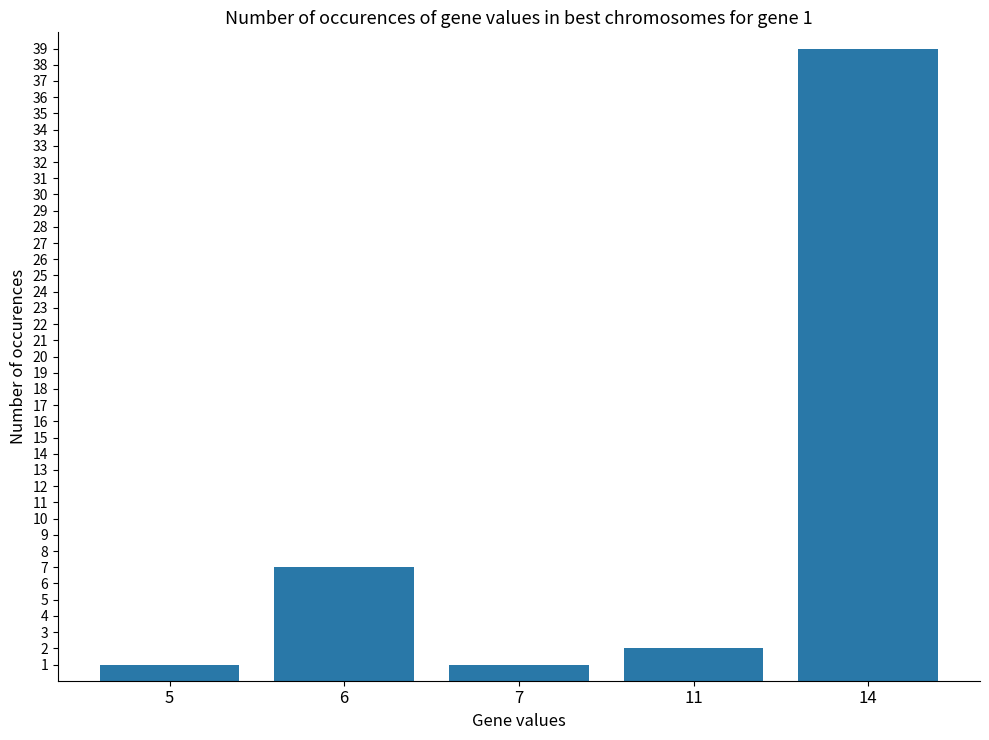

Is it true that the value at 11 is 2?

True